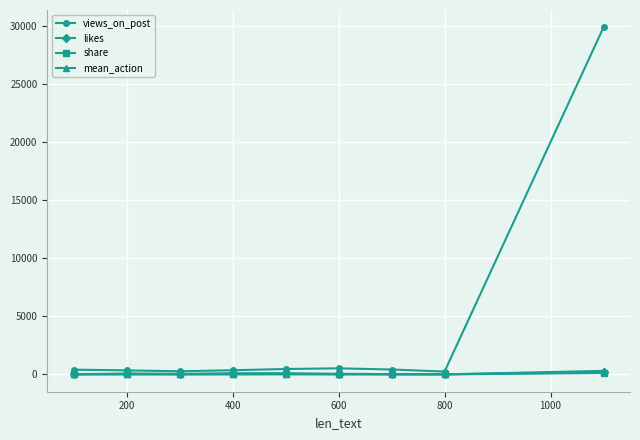

True or false: likes has more than 0 interior local peaks.

True